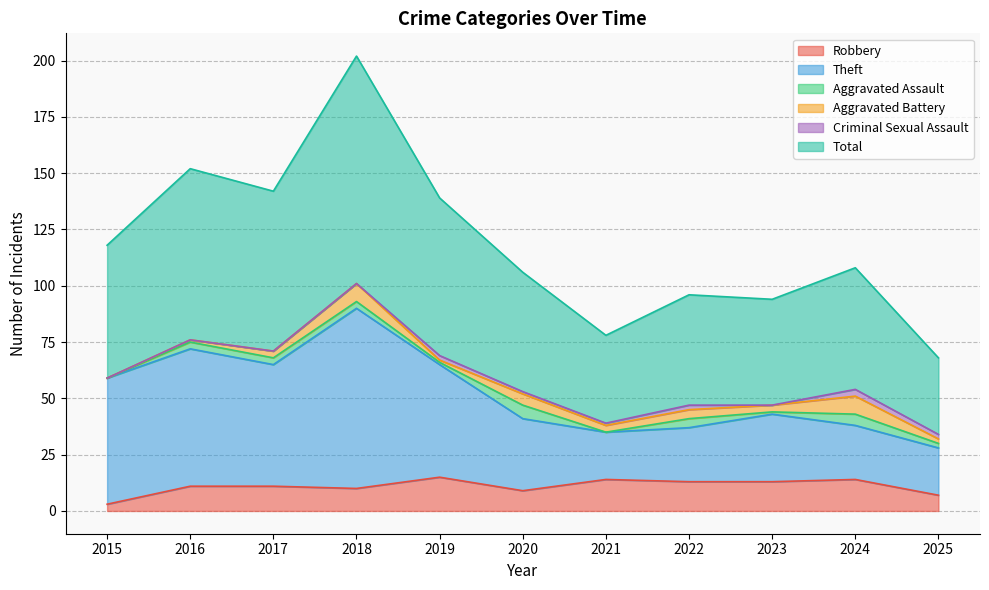

The value of Robbery at 2025 is 7. True or false?

True